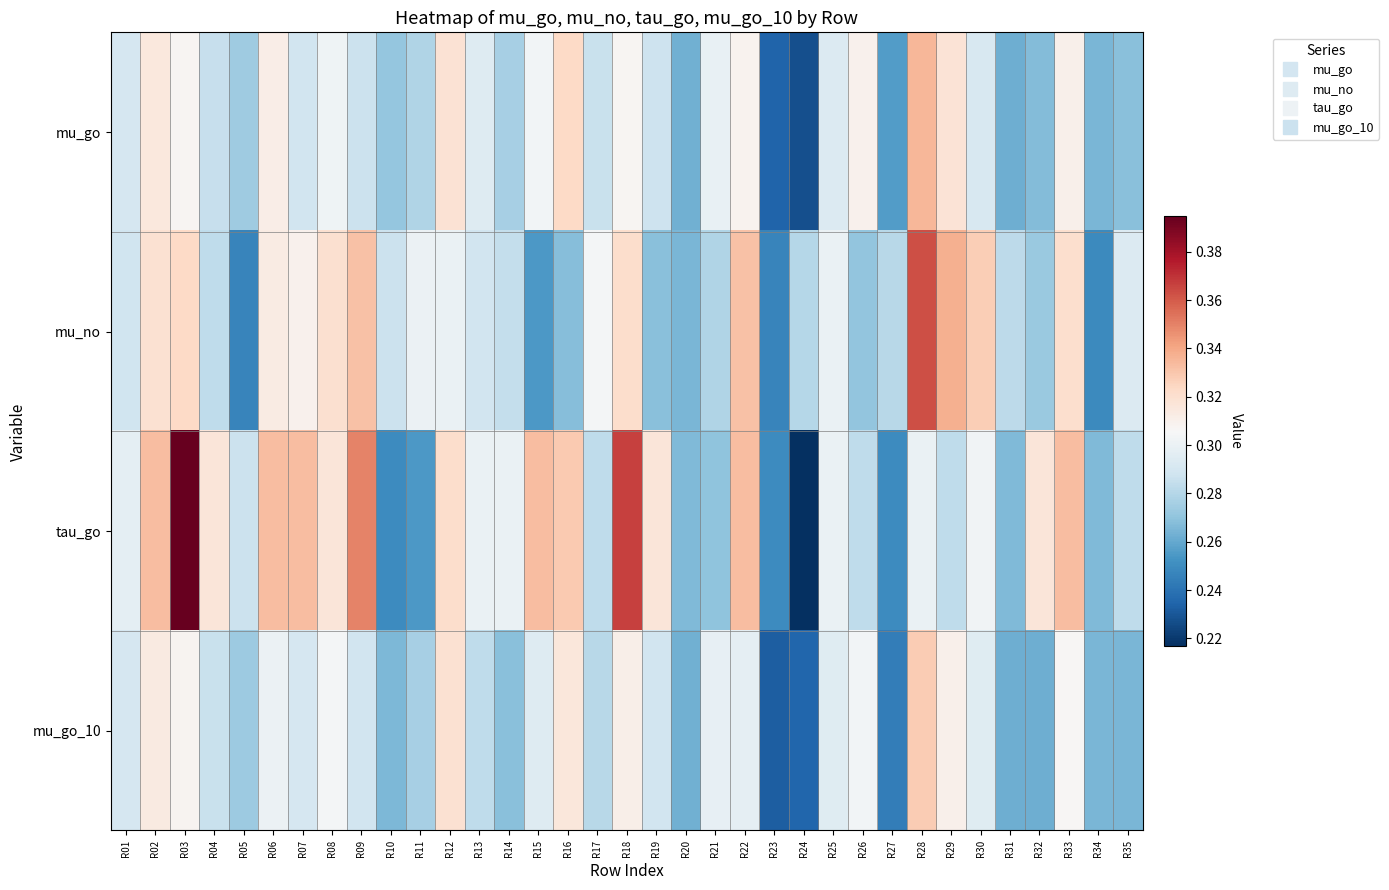

Which category has the highest value across all series?

R03